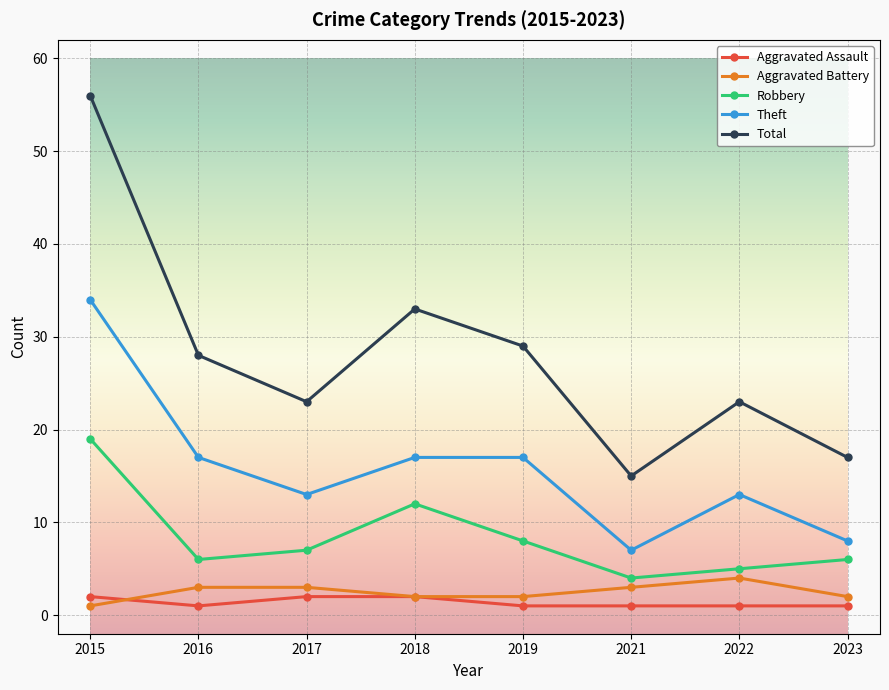

Count the Aggravated Battery values in the range 2 to 3.

6